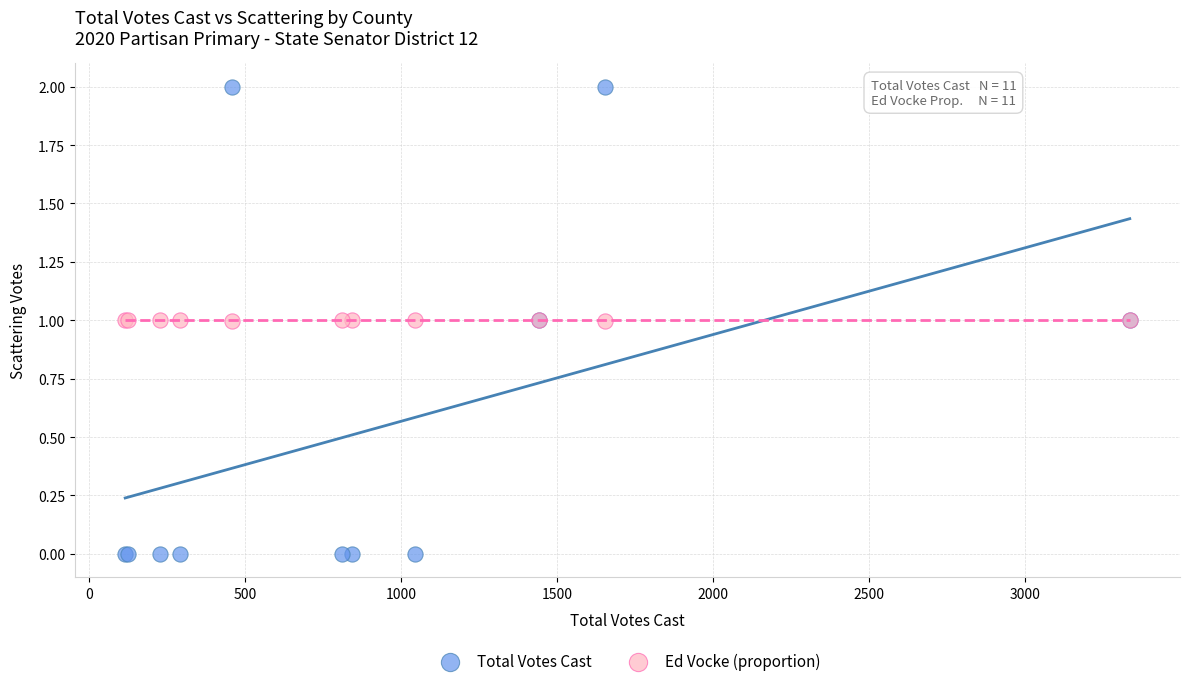

Which series contains the lowest Y value?

Total Votes Cast